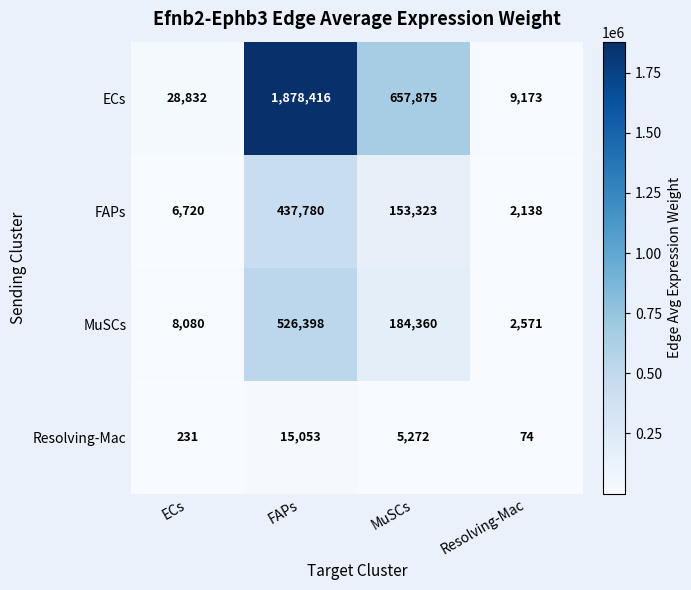

What is the sum of all ECs values?

2574296